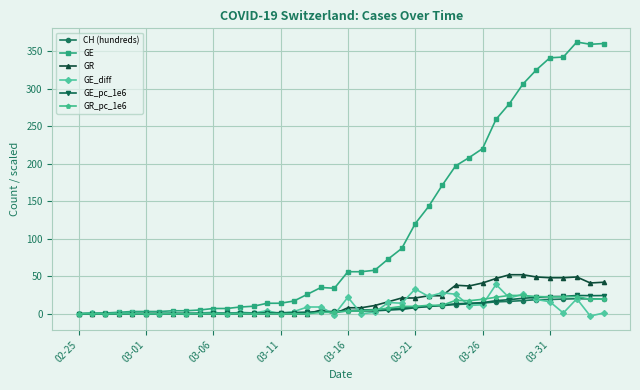

What is the value of the CH (hundreds) point at the 22nd from the left?

4.9